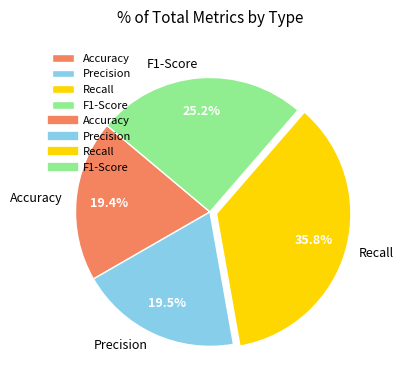

Which has a higher value, Recall or F1-Score?

Recall